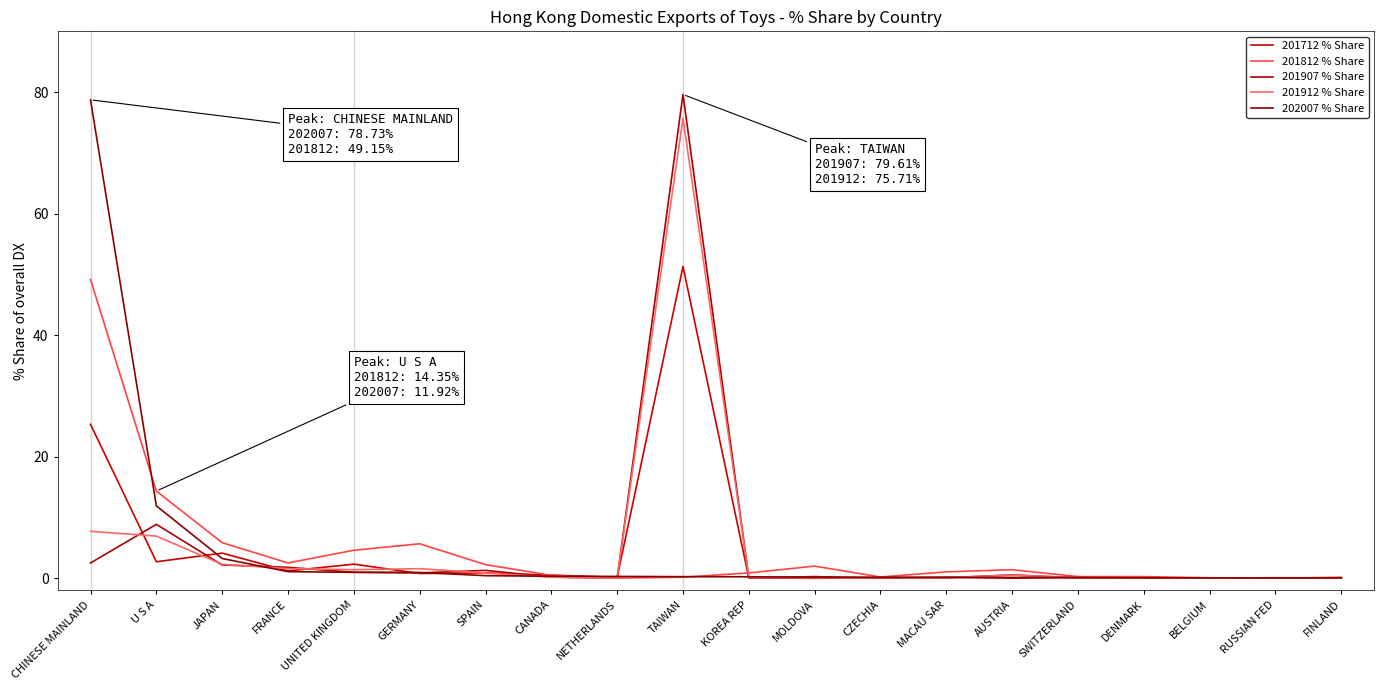

How many lines are shown in the chart?

5